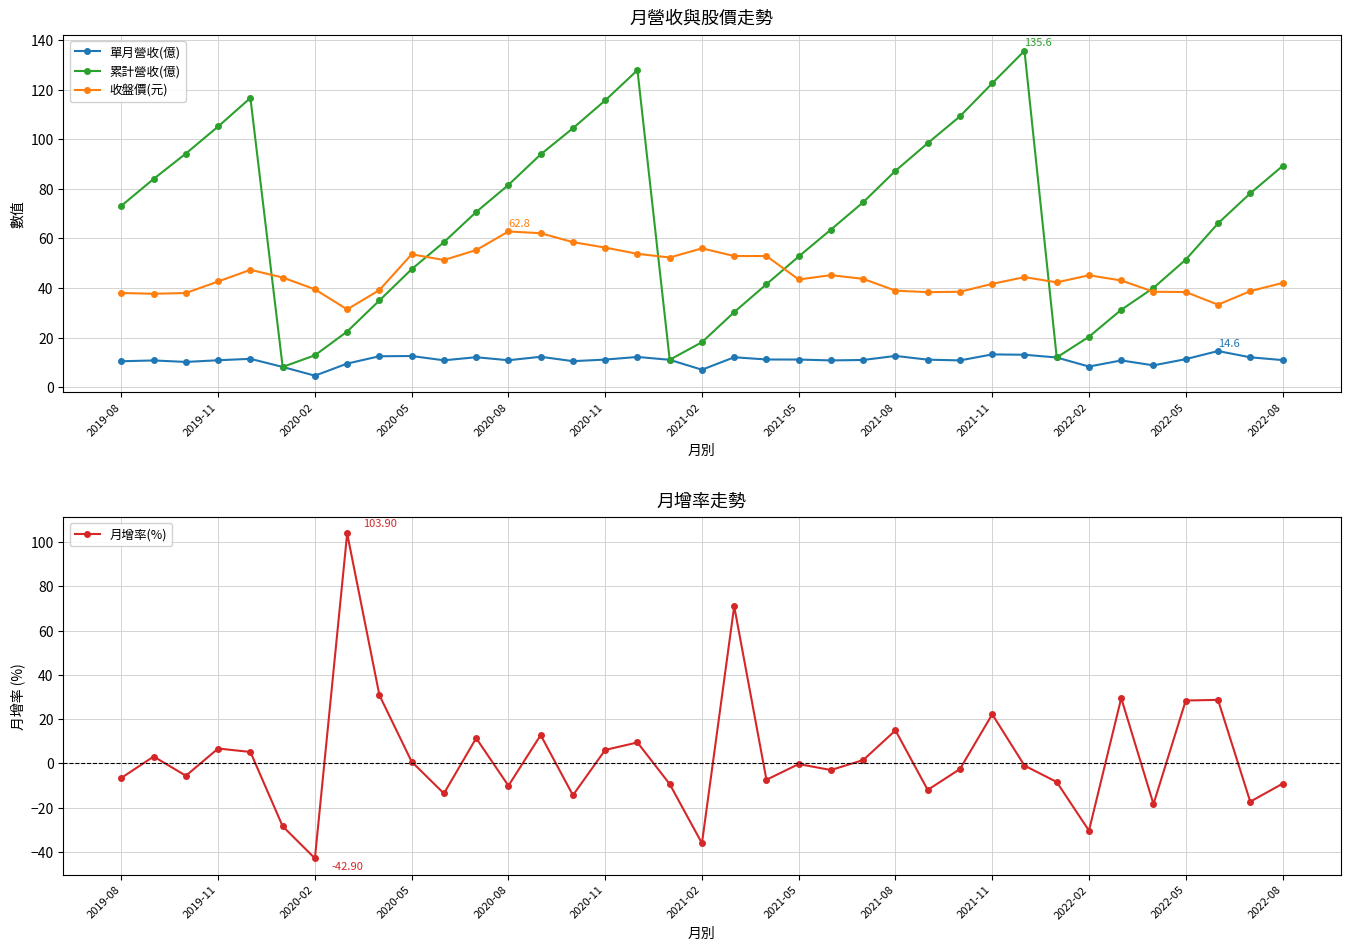

Reading right to left, extract all data points from this chart.

單月營收(億): 11.0	12.1	14.6	11.4	8.8	10.8	8.4	12.0	13.1	13.3	10.8	11.1	12.7	11.0	10.8	11.2	11.2	12.1	7.1	11.1	12.2	11.2	10.5	12.3	10.9	12.1	10.9	12.6	12.5	9.6	4.7	8.2	11.5	10.9	10.2	10.8	10.5
累計營收(億): 89.1	78.2	66.1	51.4	40.1	31.2	20.4	12.0	135.6	122.5	109.2	98.4	87.2	74.6	63.6	52.7	41.5	30.3	18.2	11.1	127.8	115.6	104.4	93.9	81.5	70.6	58.5	47.6	35.0	22.5	12.9	8.2	116.6	105.1	94.2	84.0	73.2
收盤價(元): 42.0	38.8	33.3	38.4	38.5	43.0	45.1	42.3	44.4	41.7	38.5	38.4	39.0	43.7	45.2	43.5	52.9	52.9	56.0	52.3	53.8	56.3	58.5	62.1	62.8	55.3	51.3	53.6	39.2	31.4	39.5	44.2	47.4	42.6	38.0	37.7	38.0
月增率(%): -9.2	-17.3	28.7	28.4	-18.4	29.5	-30.4	-8.4	-1.0	22.2	-2.5	-12.0	14.9	1.5	-3.0	-0.3	-7.4	71.0	-36.1	-9.3	9.4	6.1	-14.4	12.8	-10.1	11.4	-13.6	0.8	30.8	103.9	-42.9	-28.4	5.2	6.7	-5.6	3.1	-6.5